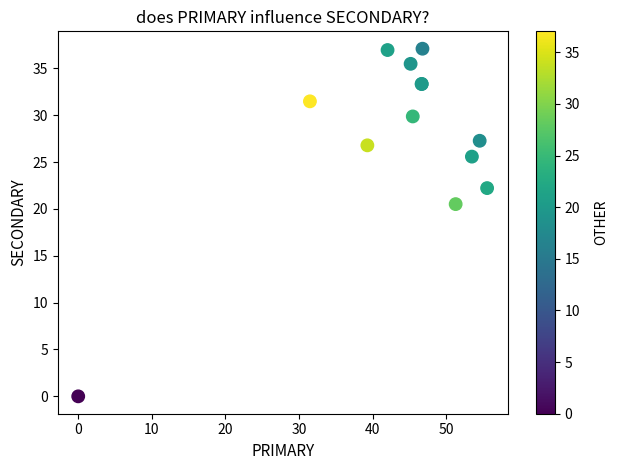

What Y value in the scatter plot is closest to 18?

20.5